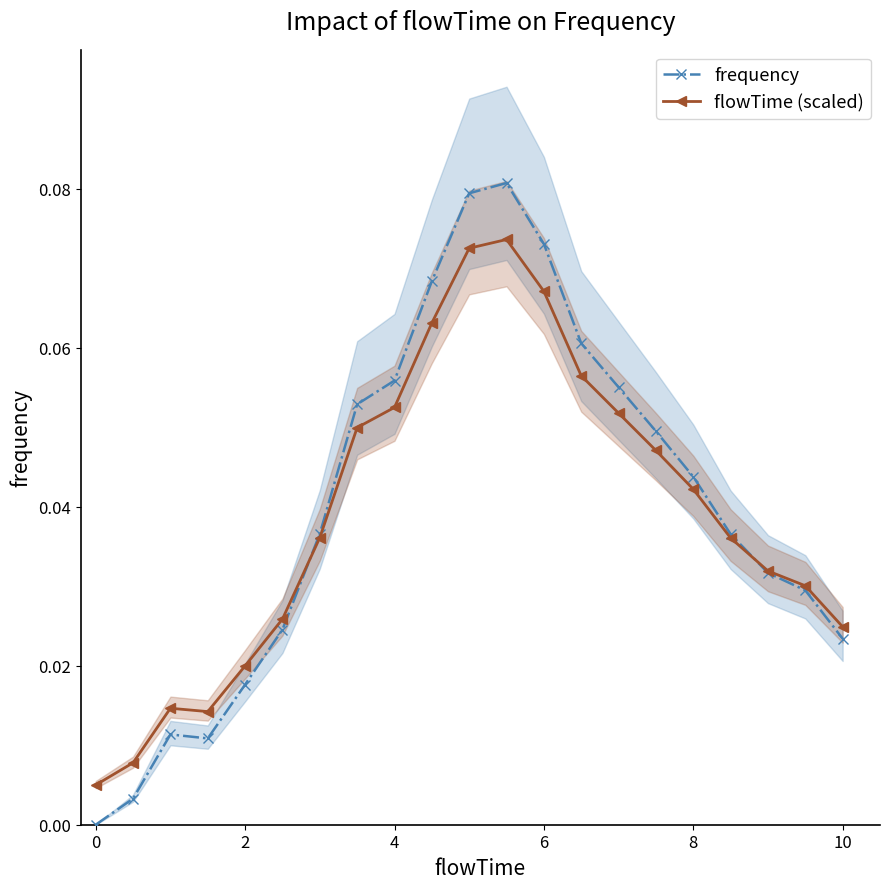

The flowTime (scaled) series shows 0.1 at 9. True or false?

False